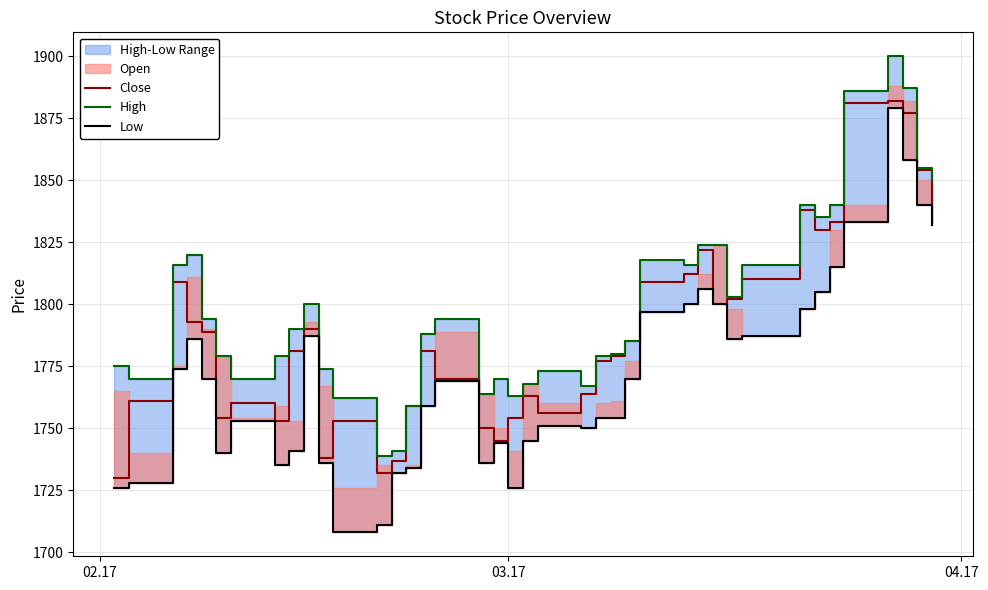

What is the minimum value for Close?

1730